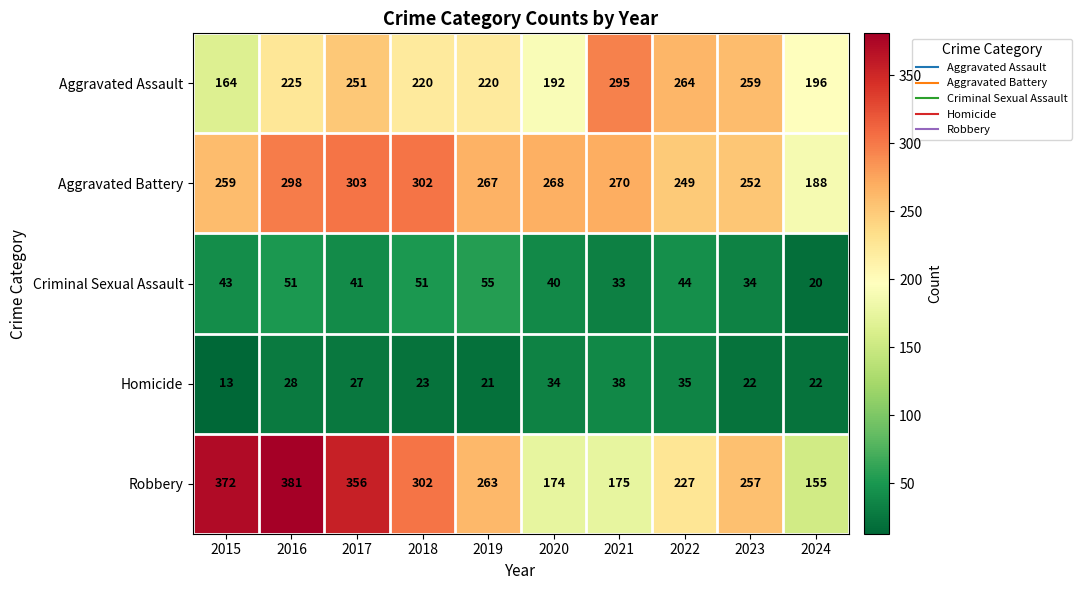

List the series in order of their peak value, lowest first.

Homicide, Criminal Sexual Assault, Aggravated Assault, Aggravated Battery, Robbery